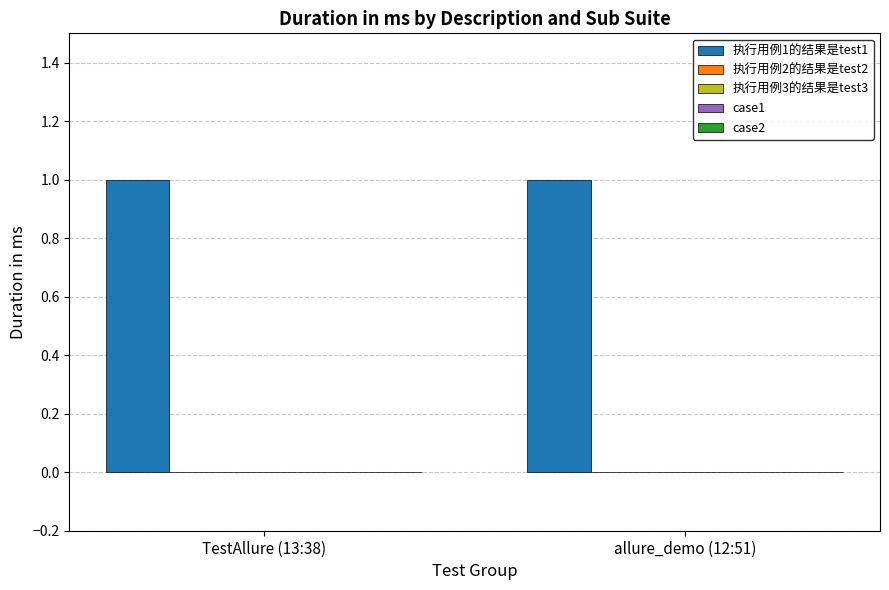

Is the value of case2 at TestAllure (13:38) greater than the value of 执行用例1的结果是test1 at allure_demo (12:51)?

No